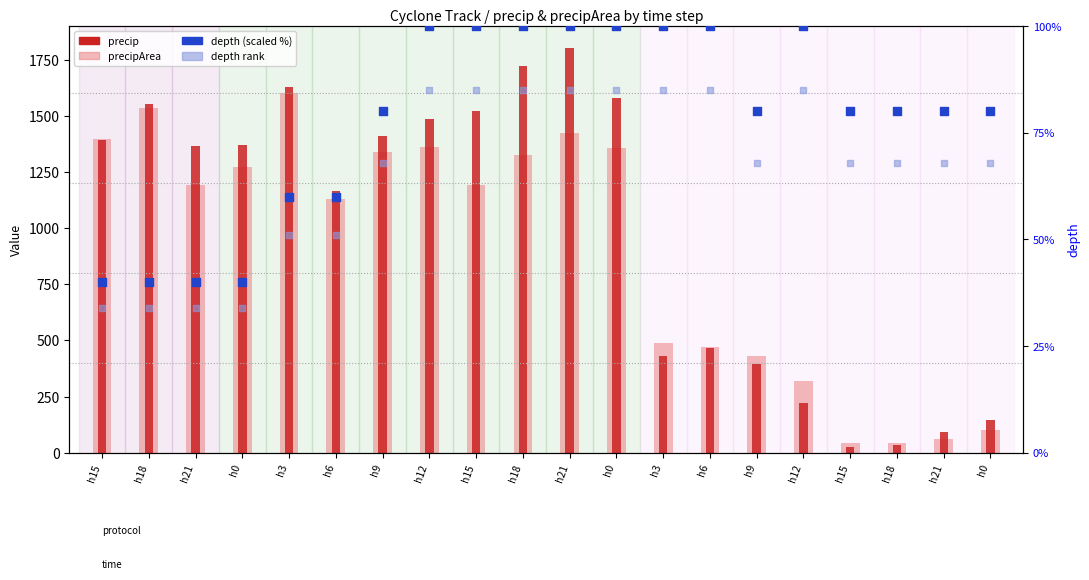

Which series contains the lowest Y value?

precip (x3000)